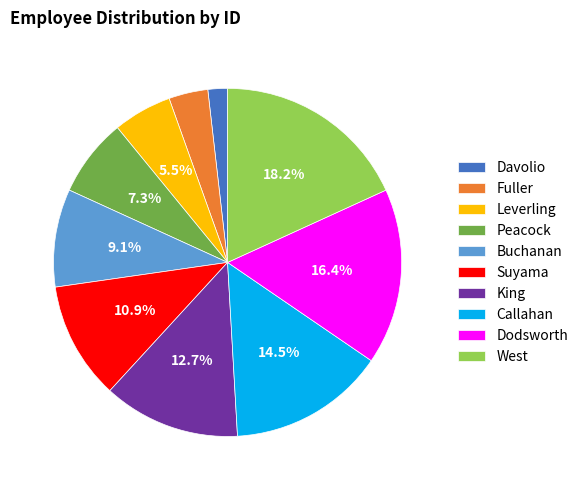

Between Leverling and Davolio, which is larger?

Leverling